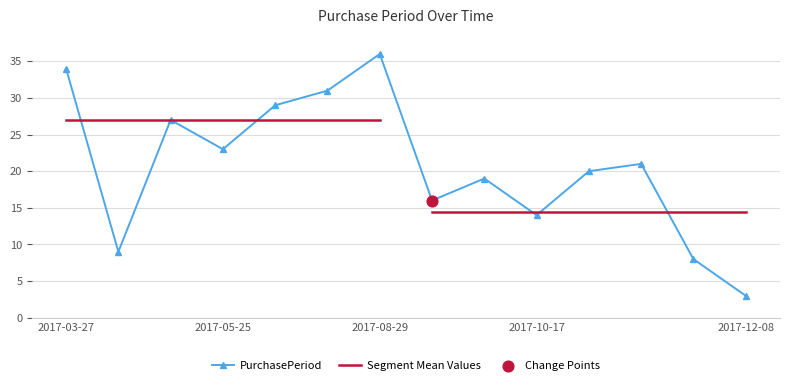

What is the ratio of the value at 2017-07-24 to the value at 2017-03-27?

0.9